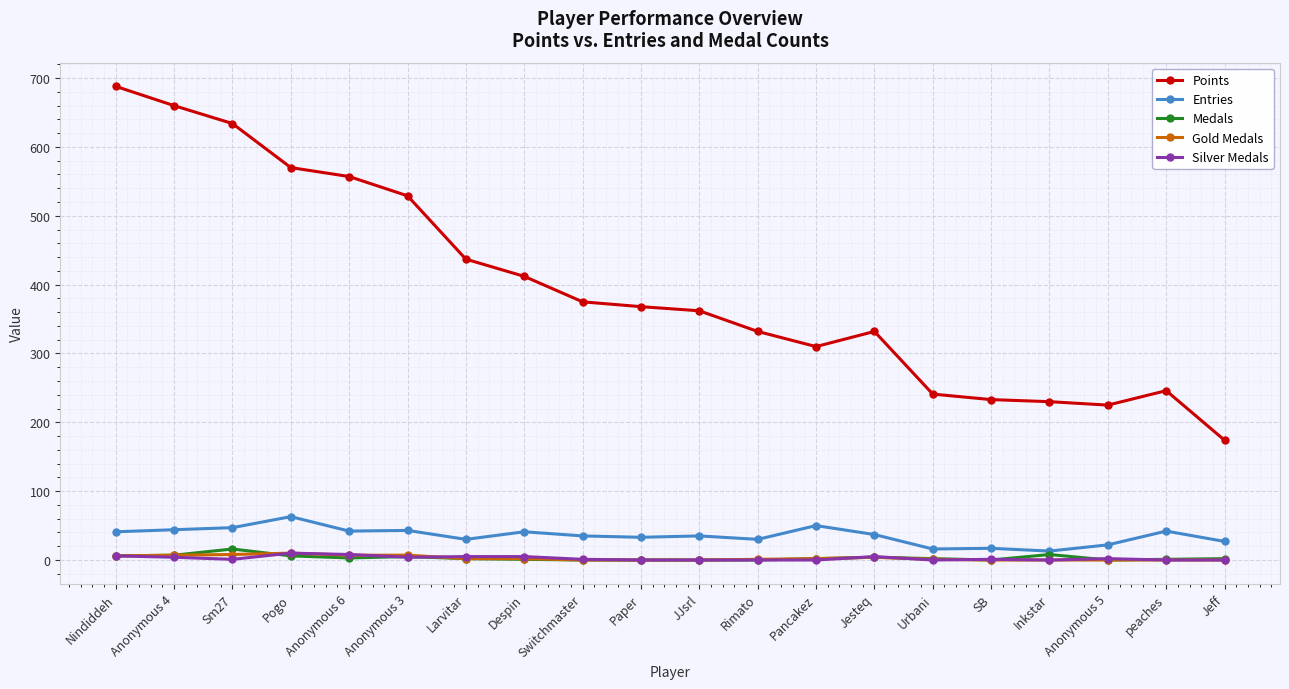

Which series has the largest range (max minus min)?

Points